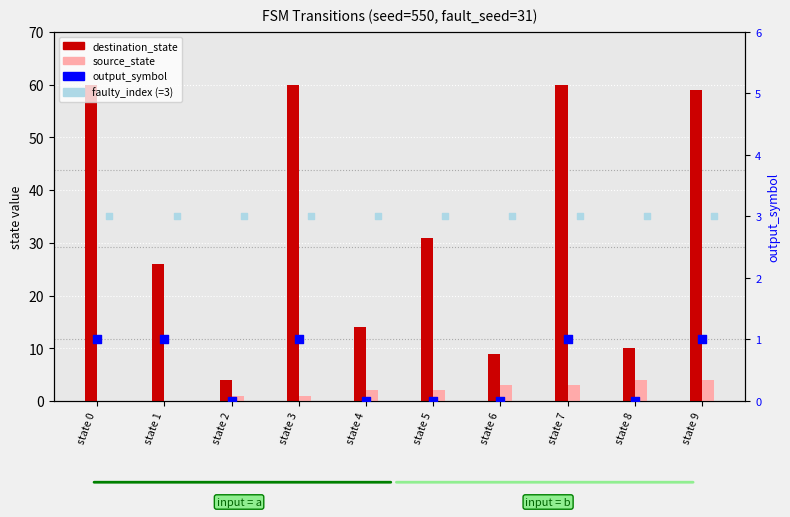

At how many categories does at least one series exceed 47?

4